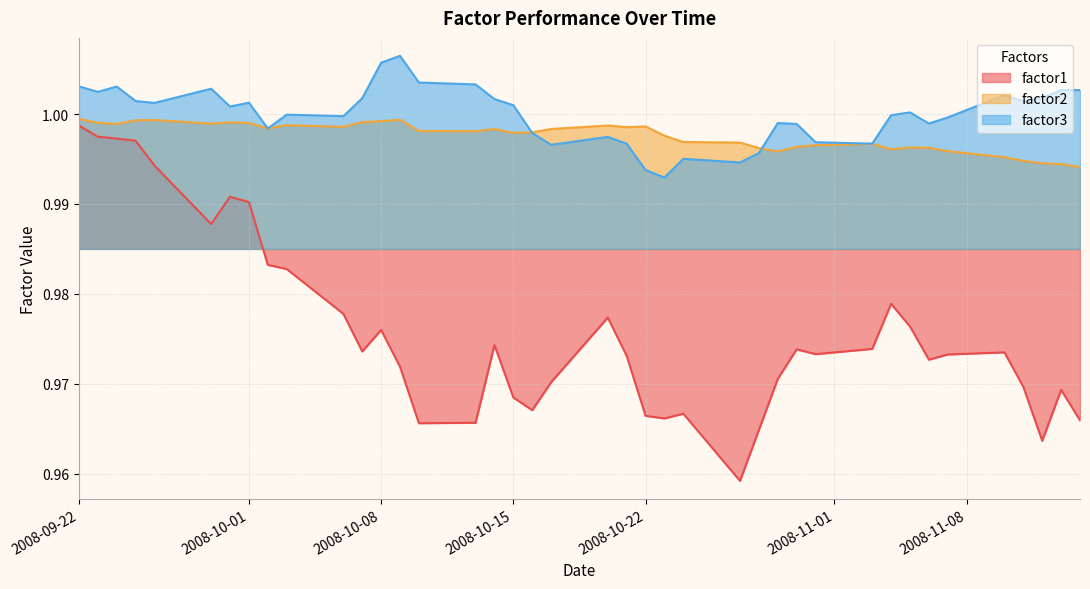

Which series has the largest total across all categories?

factor3